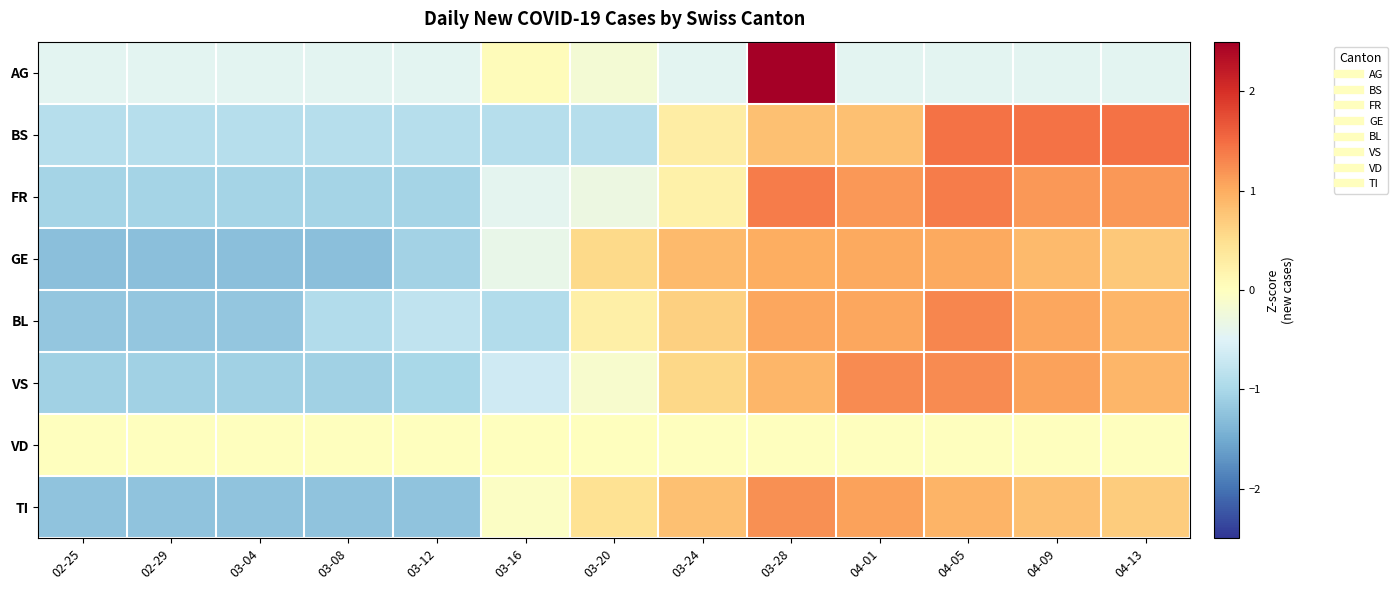

Which series has the largest range (max minus min)?

AG